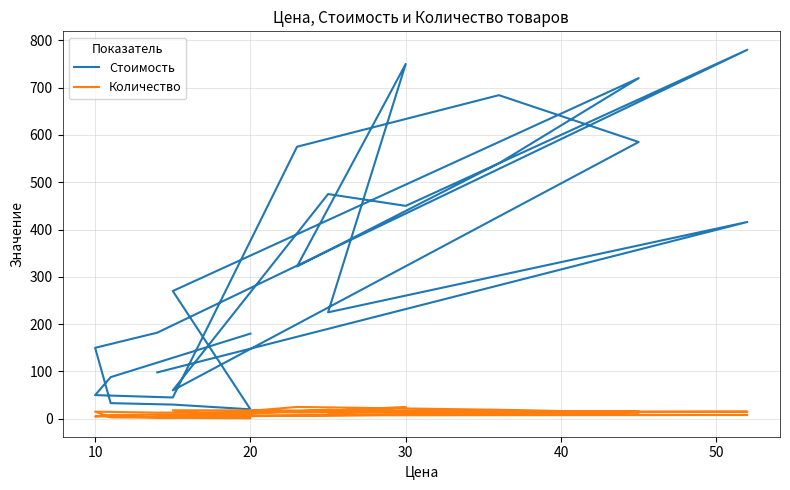

How many data points does each series have?

24